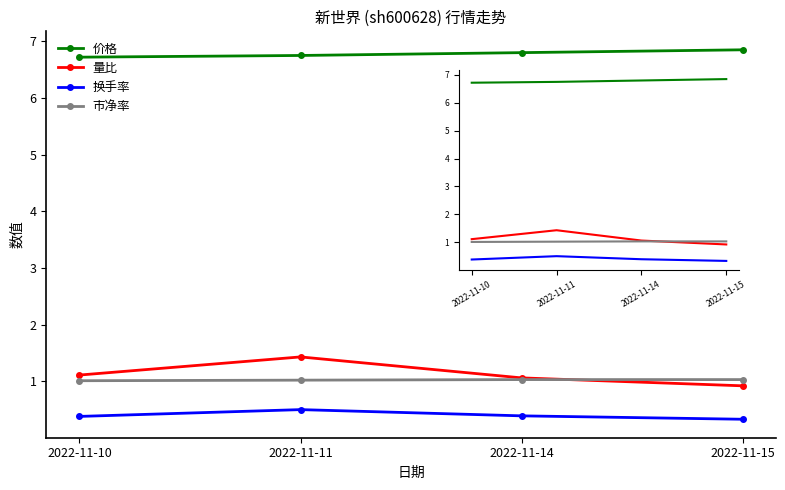

What is the sum of all 价格 values?

27.1